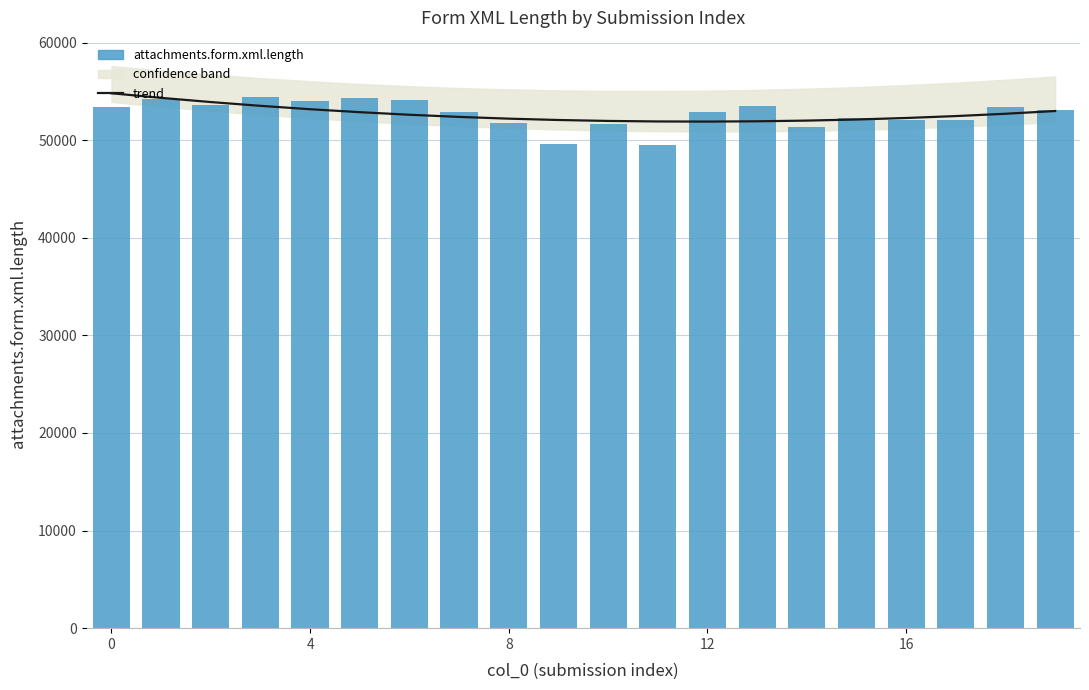

What is the average value of the trend series?

52709.0